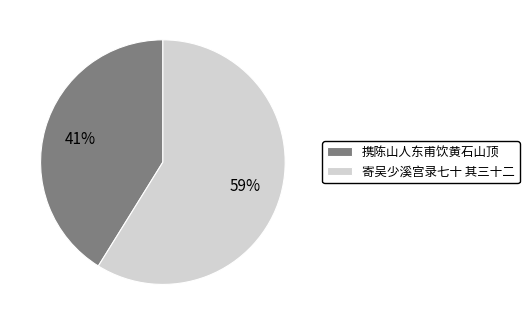

Is it true that 寄吴少溪宫录七十 其三十二 is 54% of the pie?

False